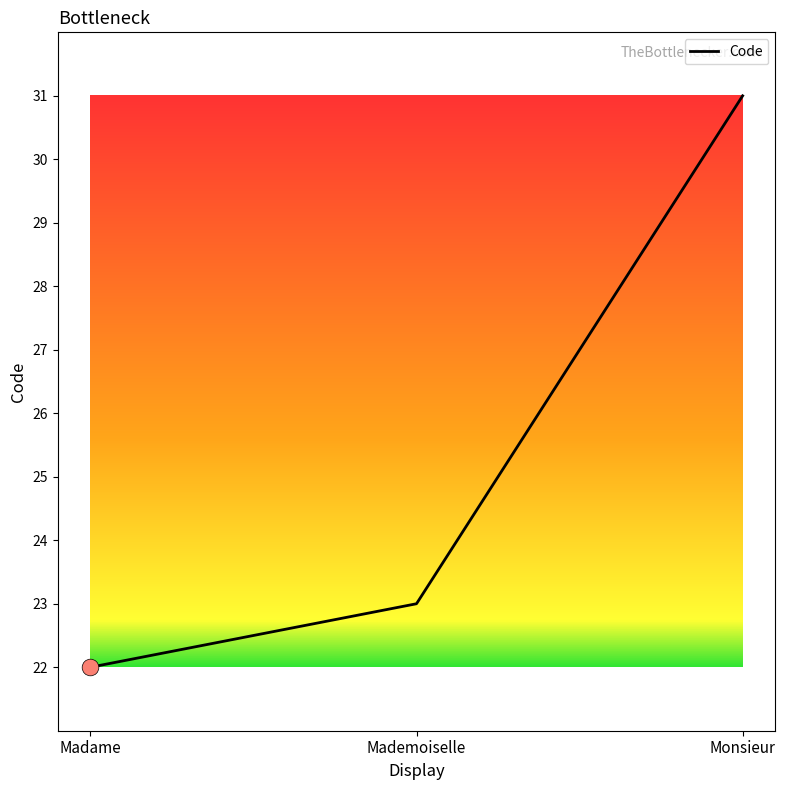

Reading right to left, extract all data points from this chart.

Monsieur=31	Mademoiselle=23	Madame=22